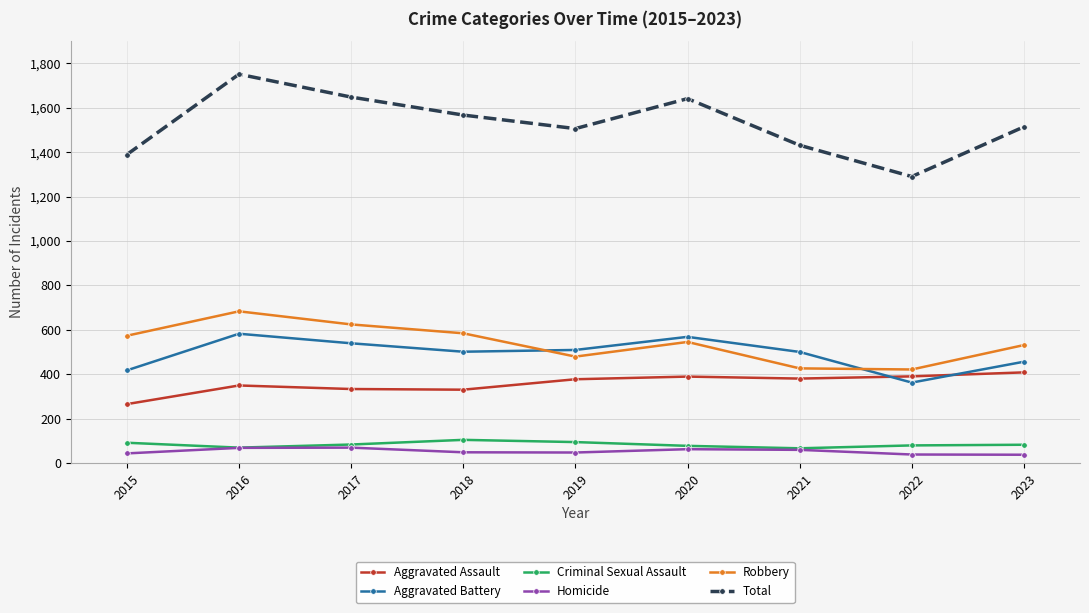

Which series has the widest spread of values?

Total